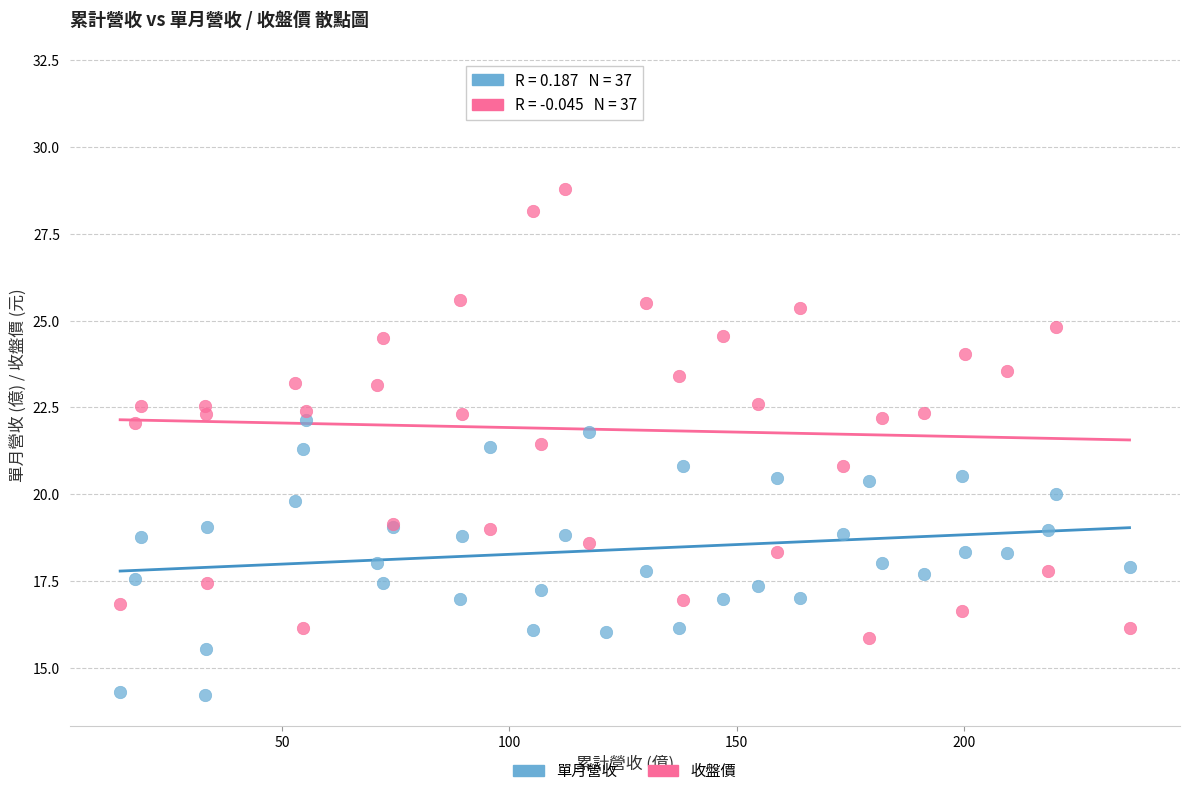

What is the X range (max minus min) for the scatter plot?

222.2